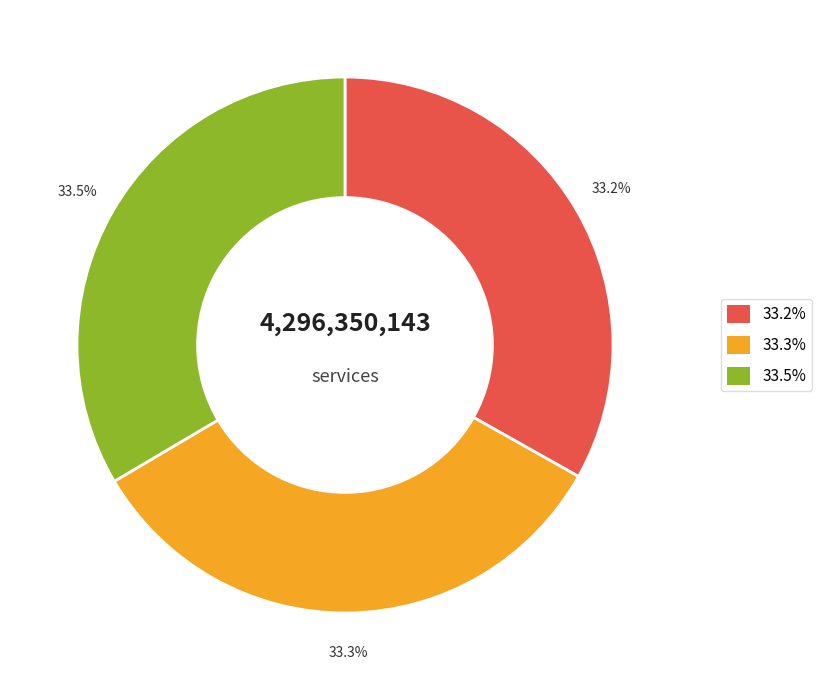

Count the number of slices in the pie.

3